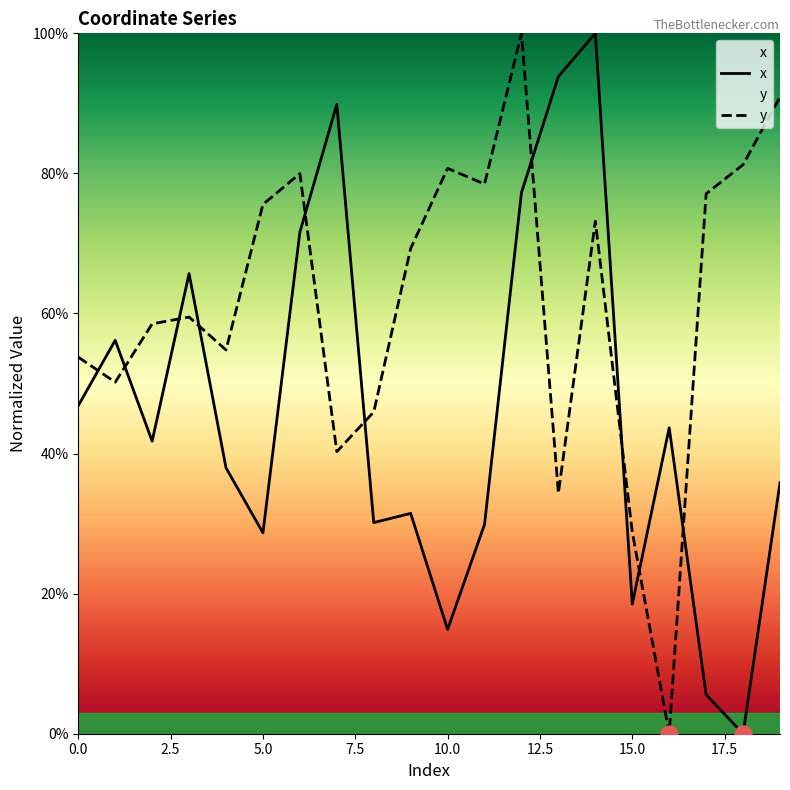

At how many categories does at least one series exceed 10?

20